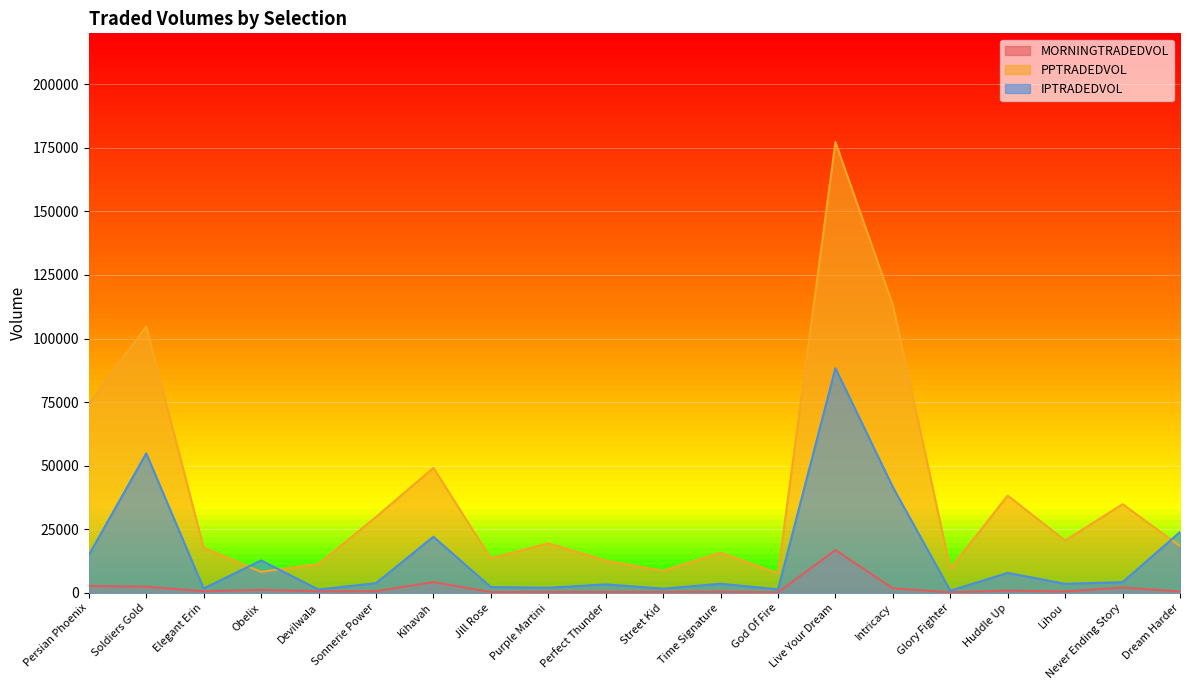

List the series in order of their peak value, highest first.

PPTRADEDVOL, IPTRADEDVOL, MORNINGTRADEDVOL